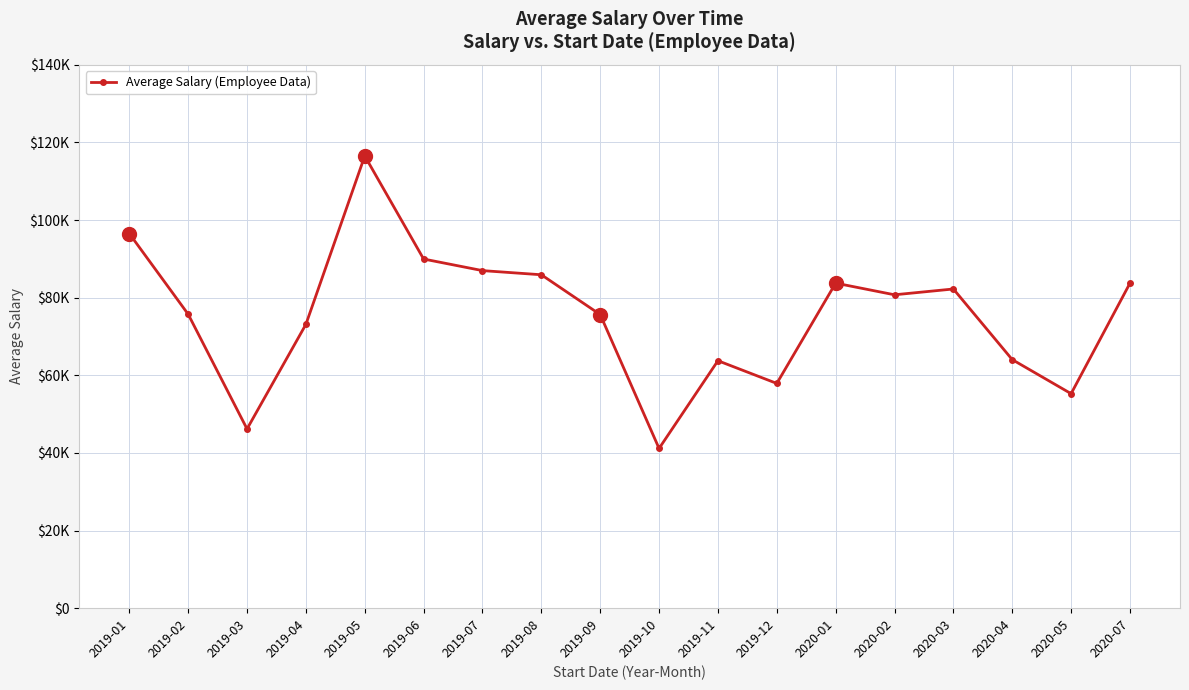

What is the difference between the second highest and second lowest values?

50337.8